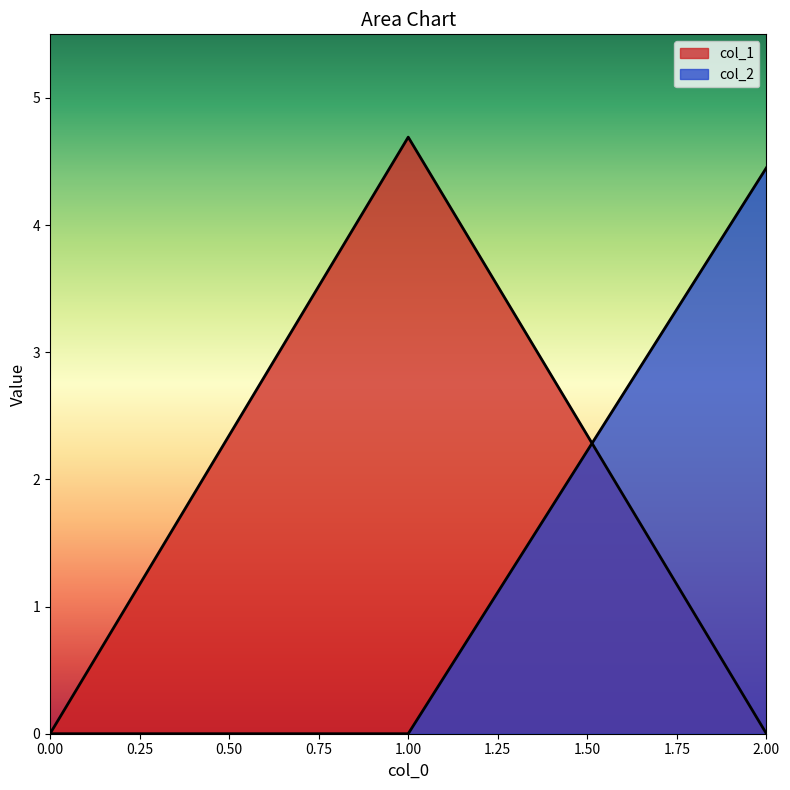

What are all the series names shown in the legend?

col_1, col_2